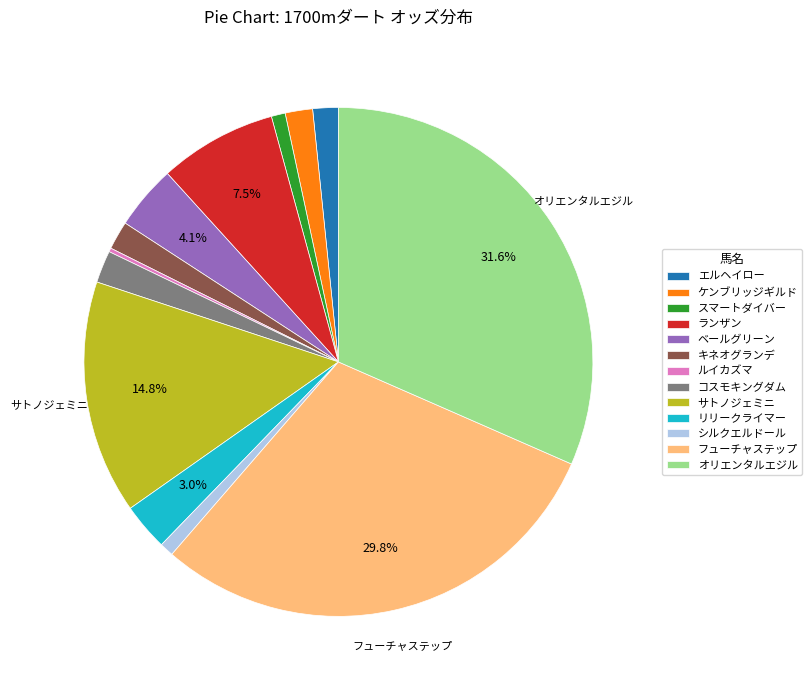

The キネオグランデ slice represents 9% of the pie. True or false?

False